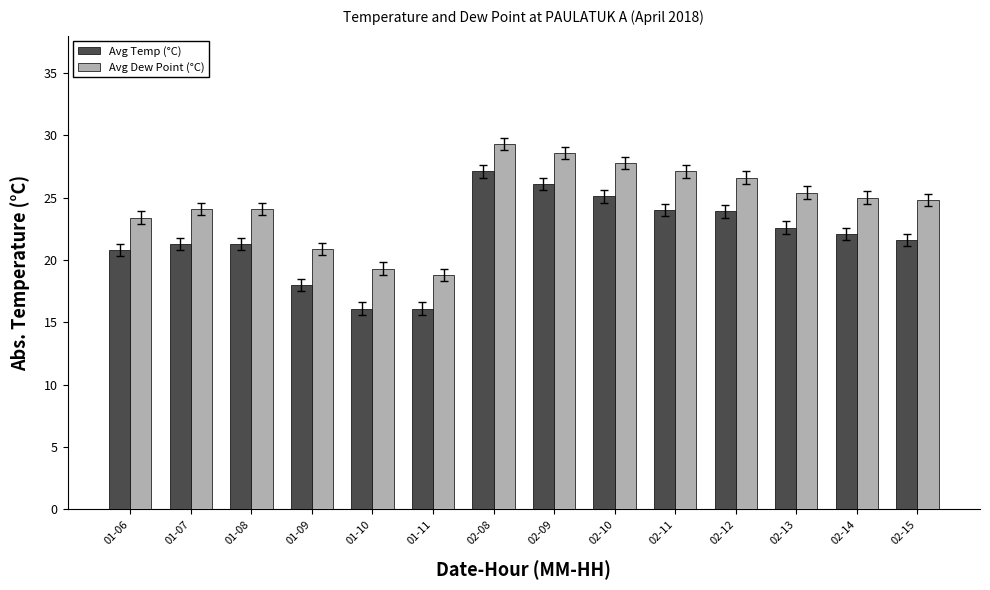

What is the spread (max minus min) of values at 02-12?

2.7